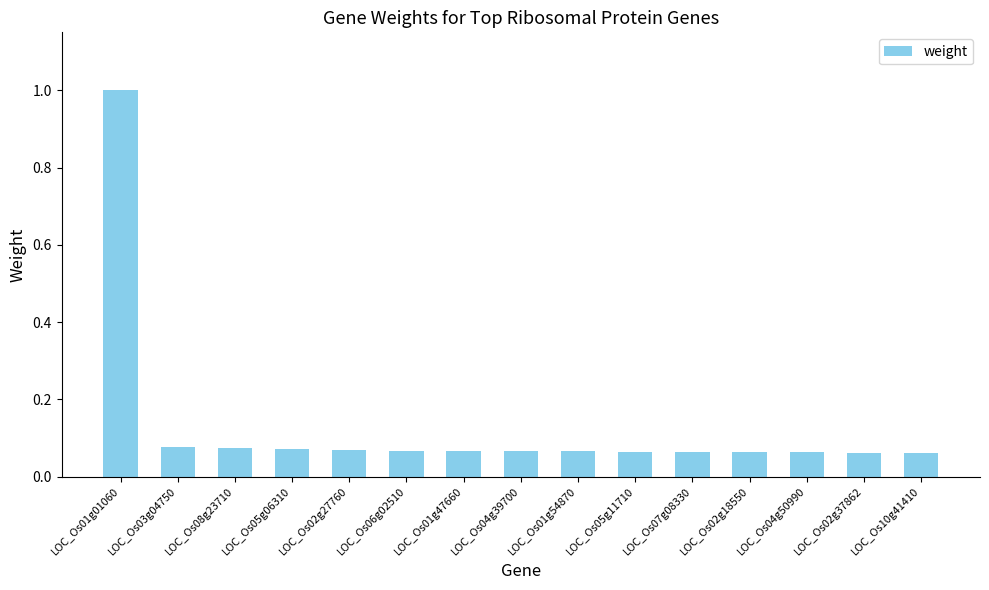

At which category does the chart reach its peak across all series?

LOC_Os01g01060